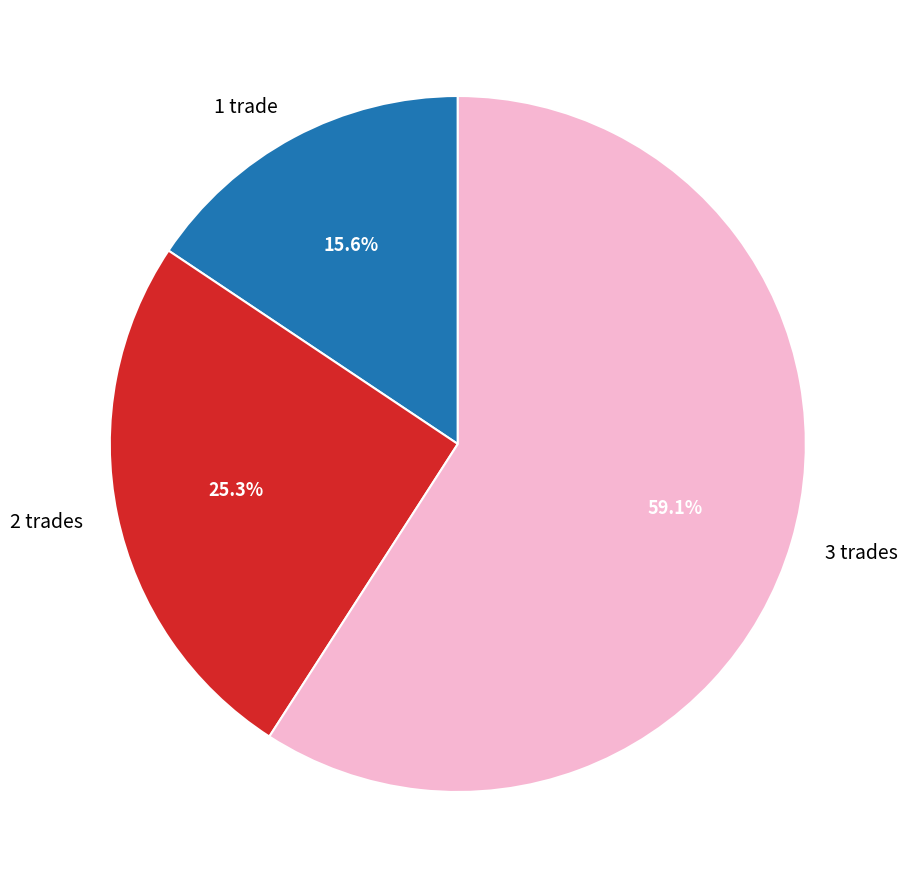

Rank the categories by value from lowest to highest.

1 trade, 2 trades, 3 trades